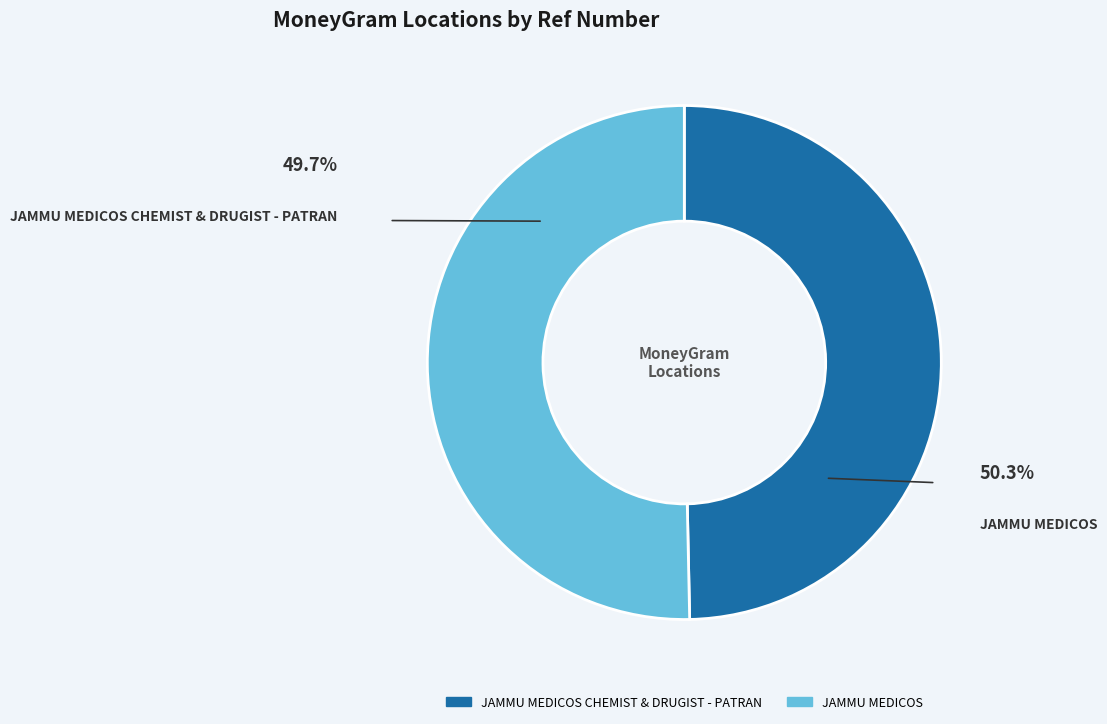

Is there a majority slice in this chart?

Yes